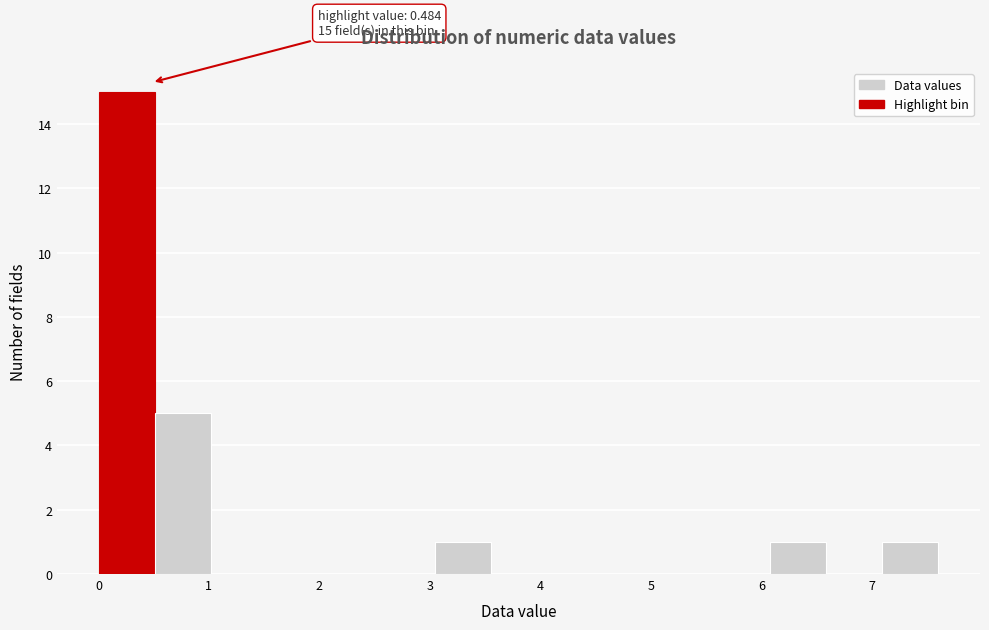

Over which range of the x-axis is the bar tallest?

0.0 to 0.5